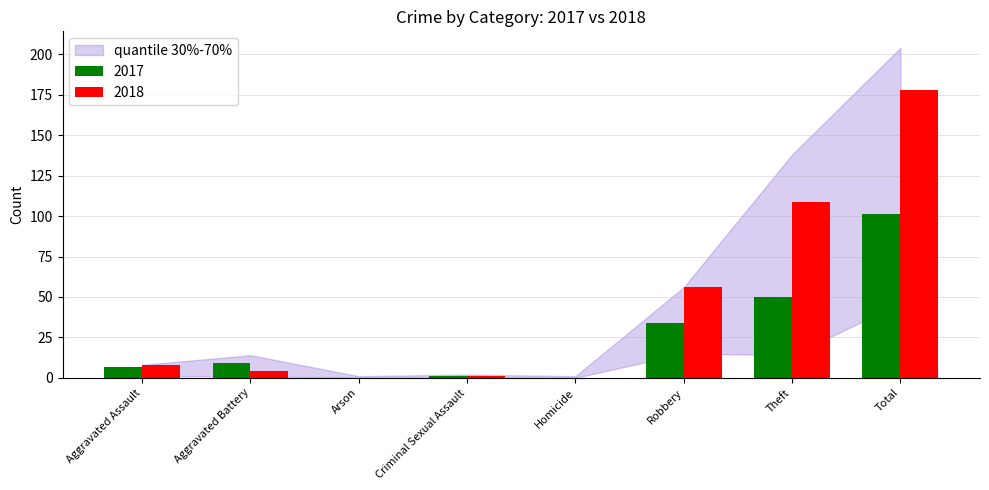

Reading left to right, what are all the values shown in this chart?

2017: 7	9	0	1	0	34	50	101
2018: 8	4	0	1	0	56	109	178